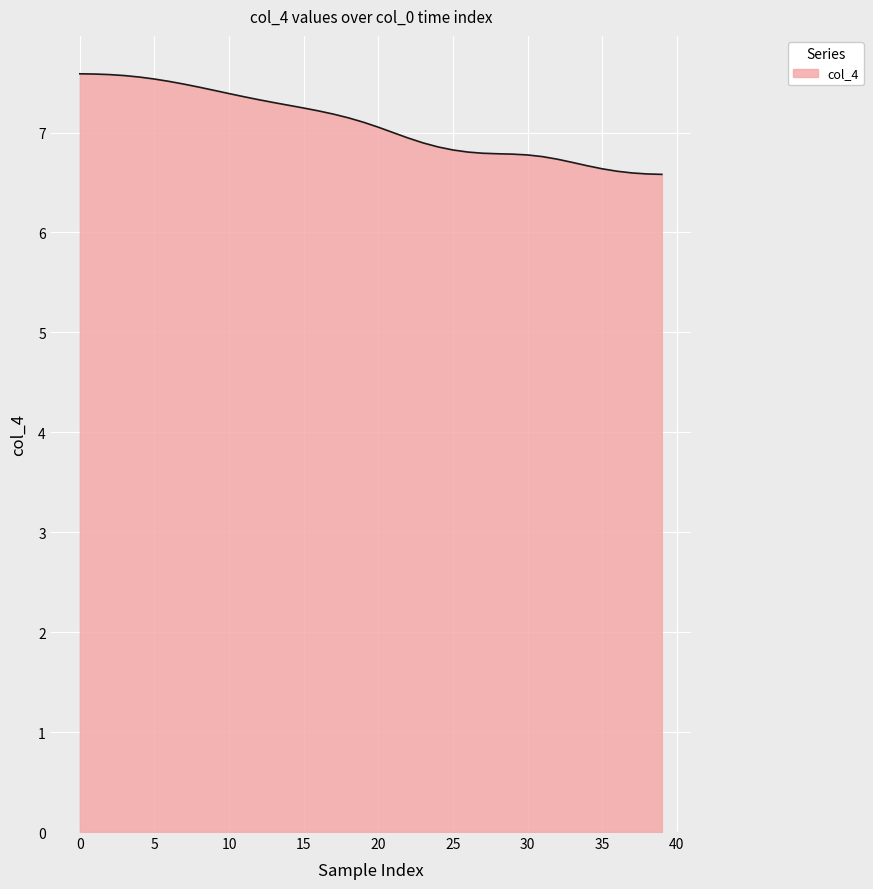

What is the smallest value displayed?

6.6